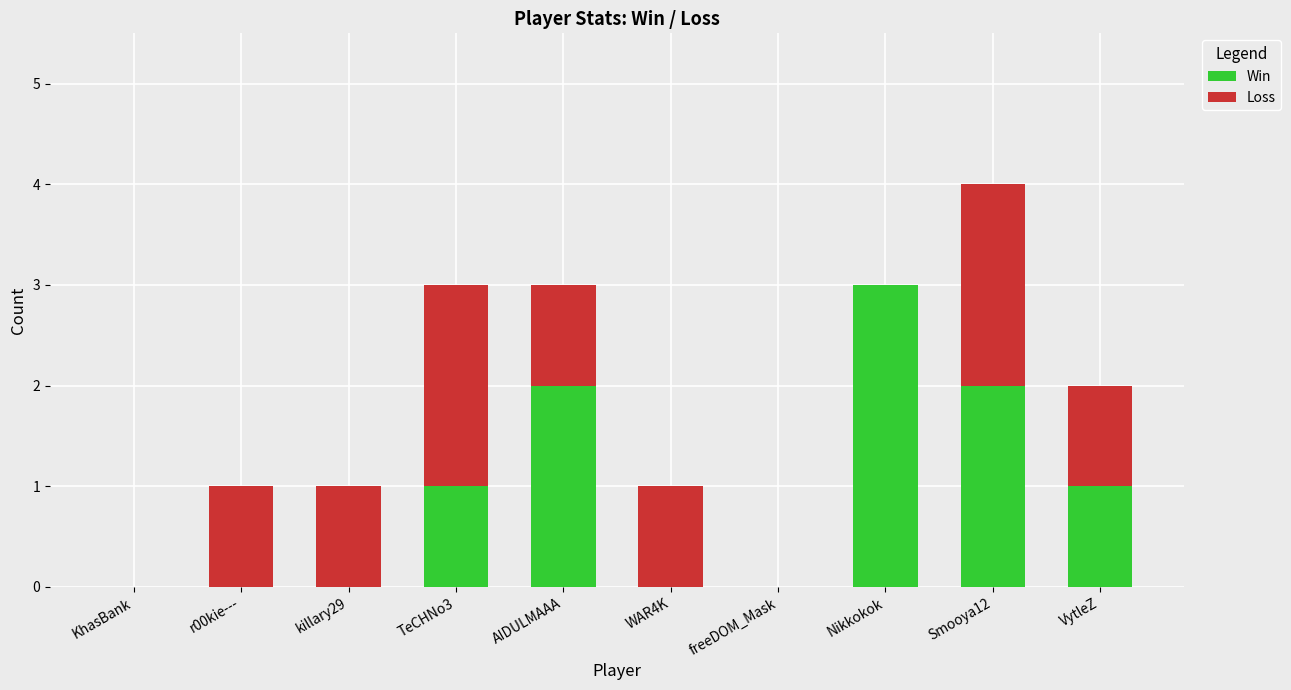

What is the total value across all series at WAR4K?

1